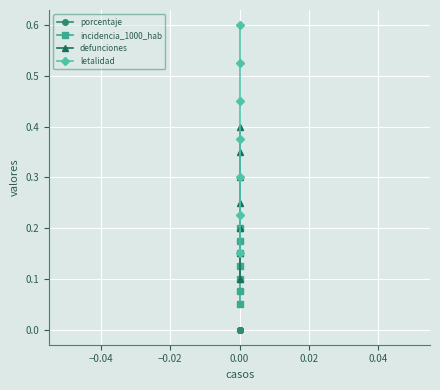

True or false: letalidad and porcentaje intersect in this chart.

False